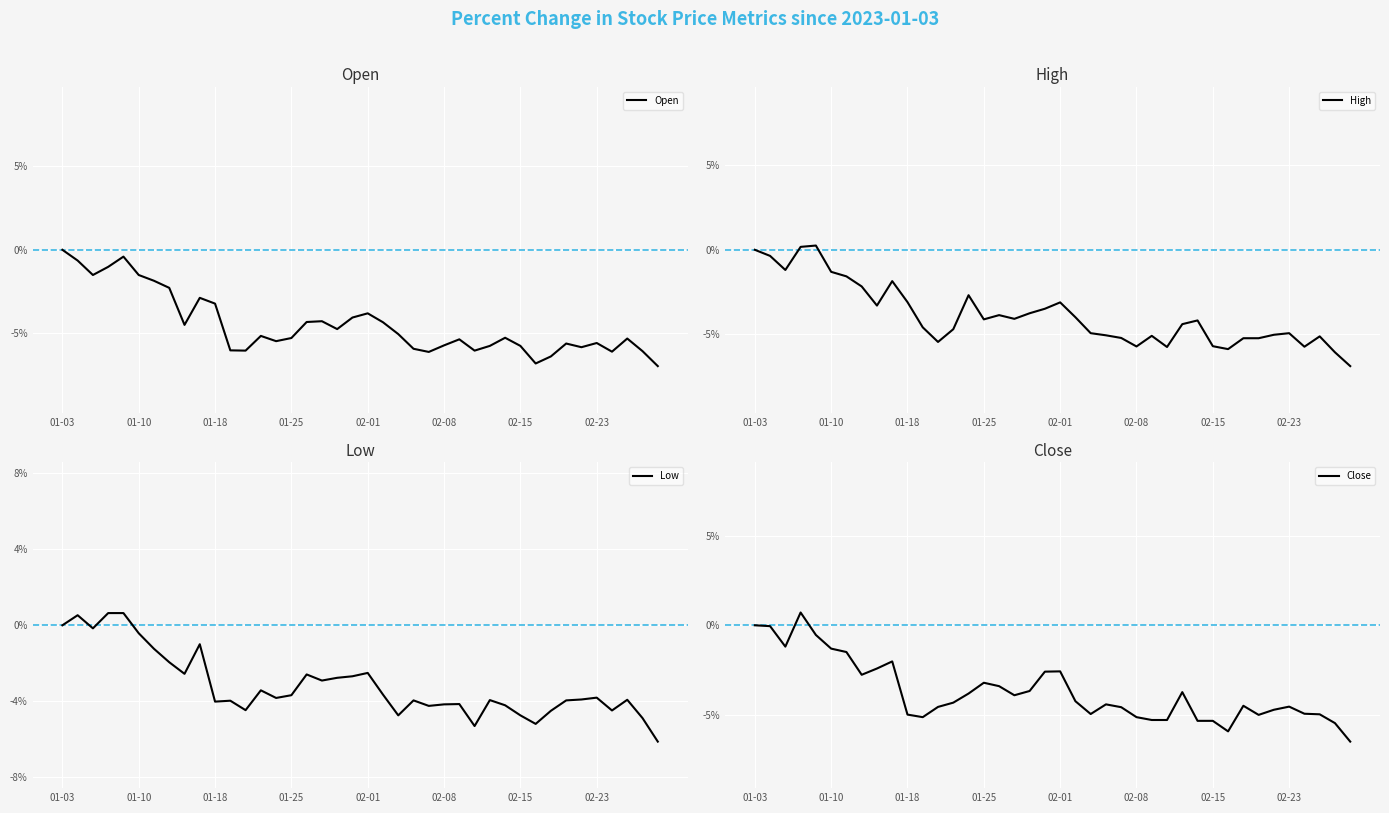

How many negative values does the Close series have?

38